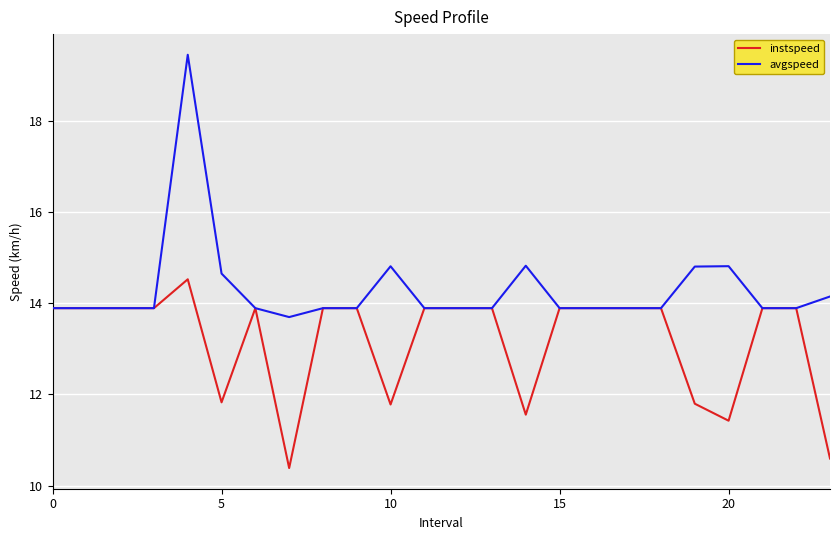

Which series has the widest spread of values?

avgspeed